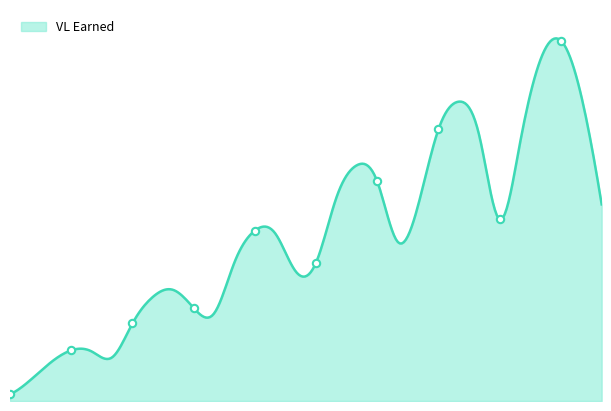

What is the change in value from 3 to 10?

+0.3